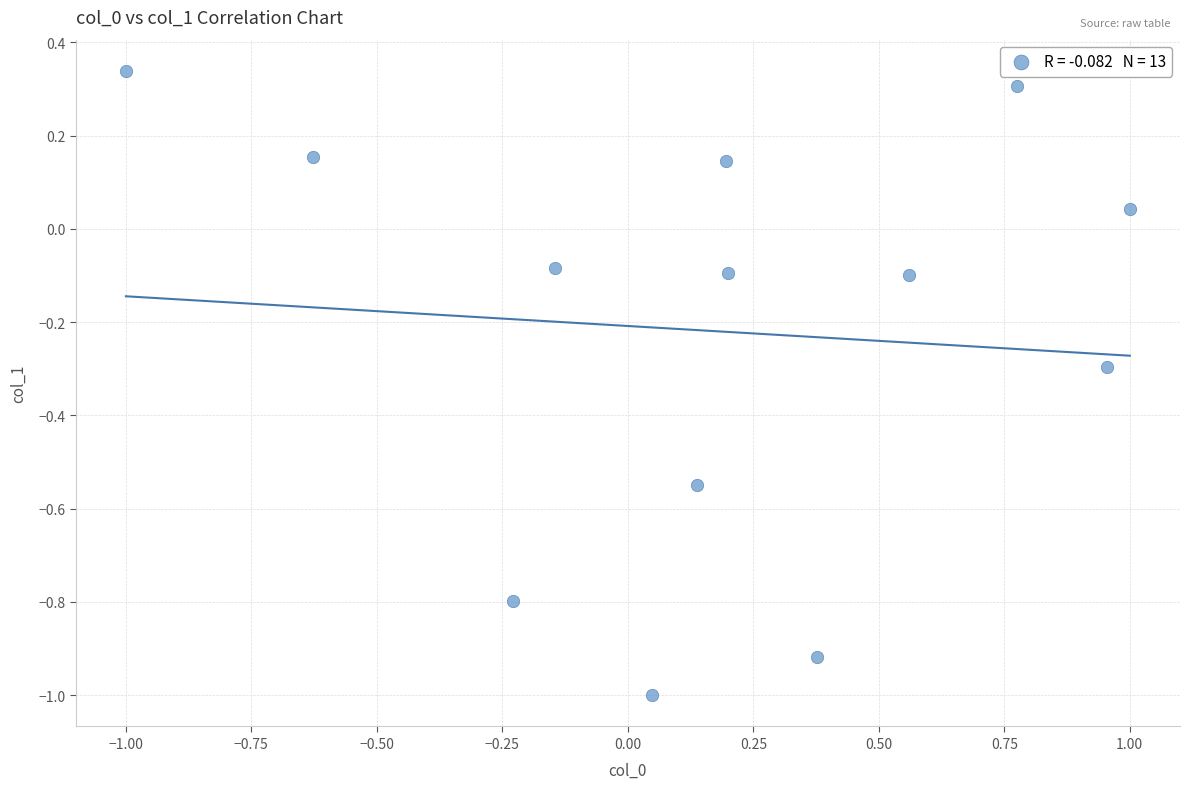

What is the range of Y values (max minus min)?

1.3